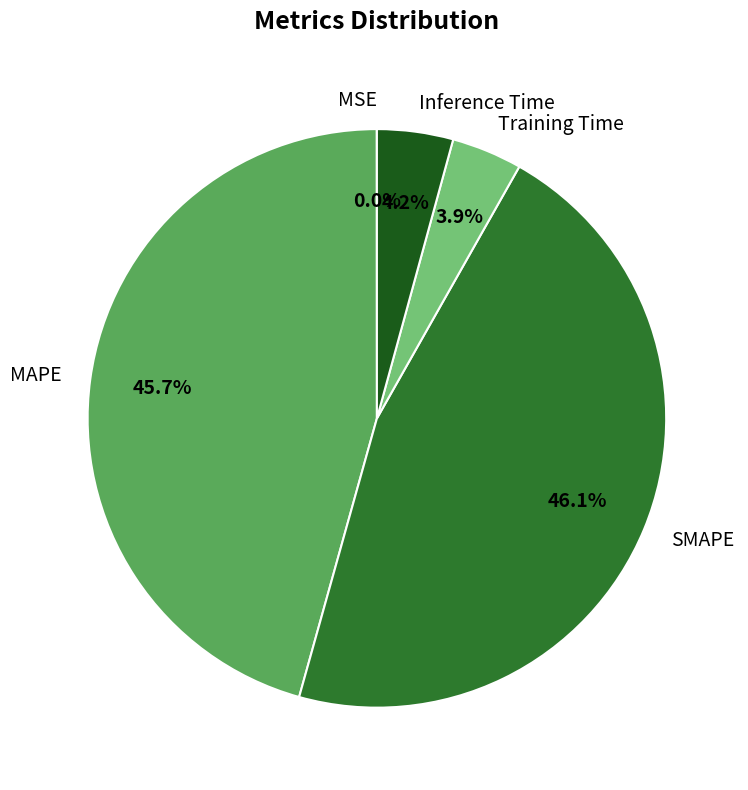

Does any single category account for the majority?

No